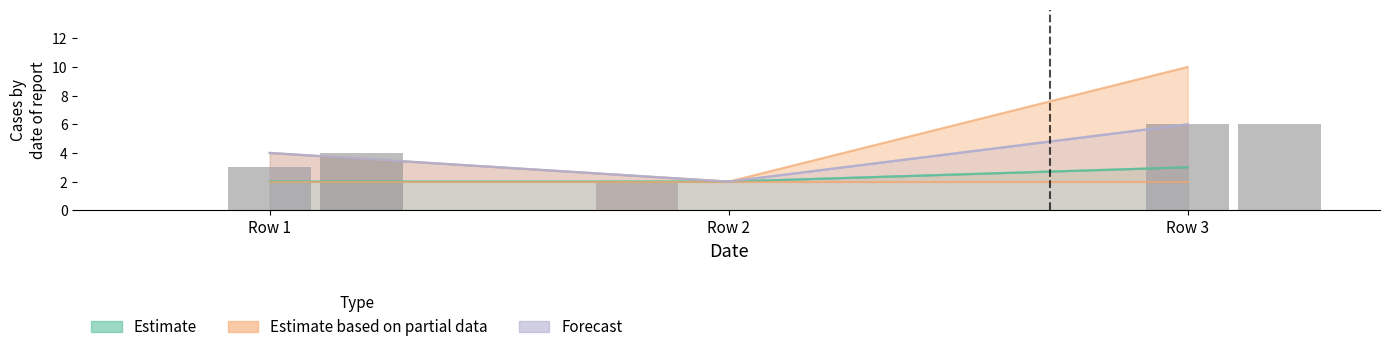

How many groups of bars are there?

3